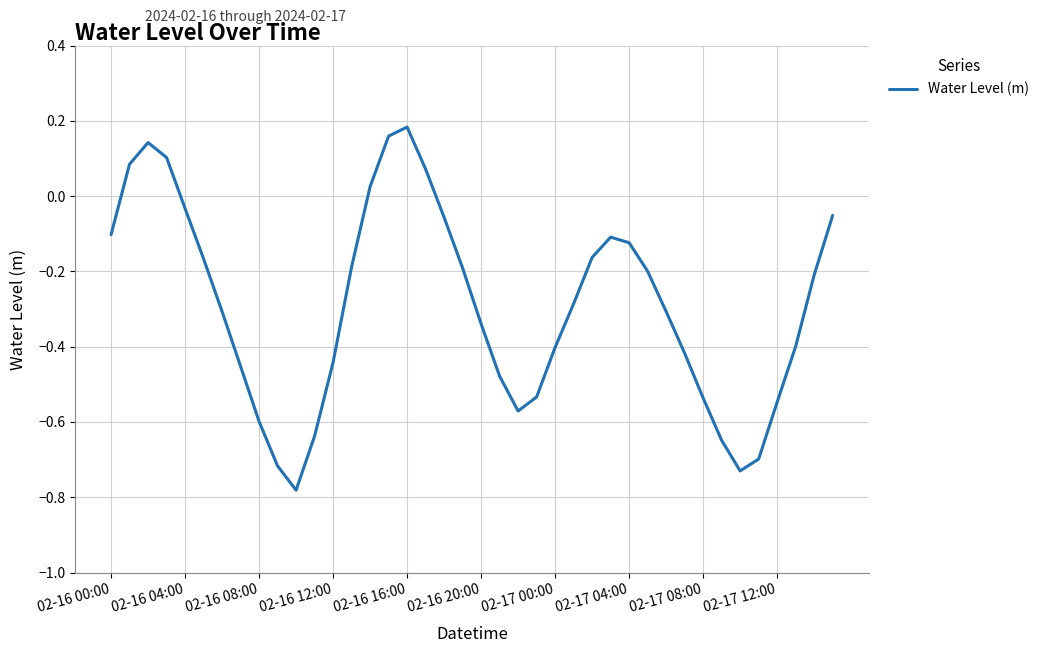

How many categories are shown in the chart?

40